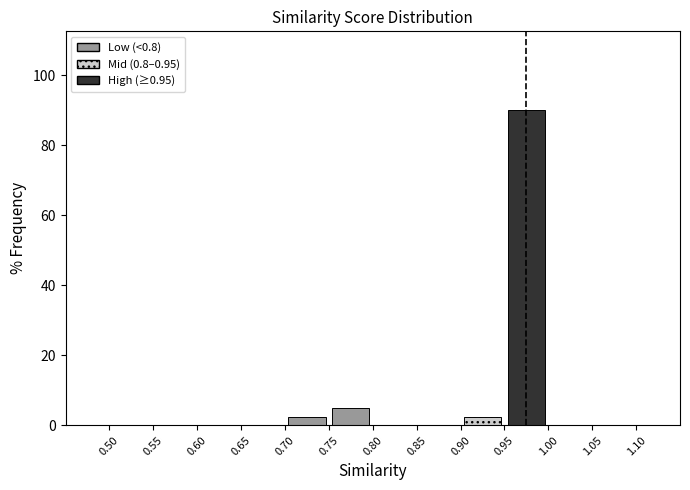

Which range on the x-axis has the tallest bar?

0.95 to 1.00